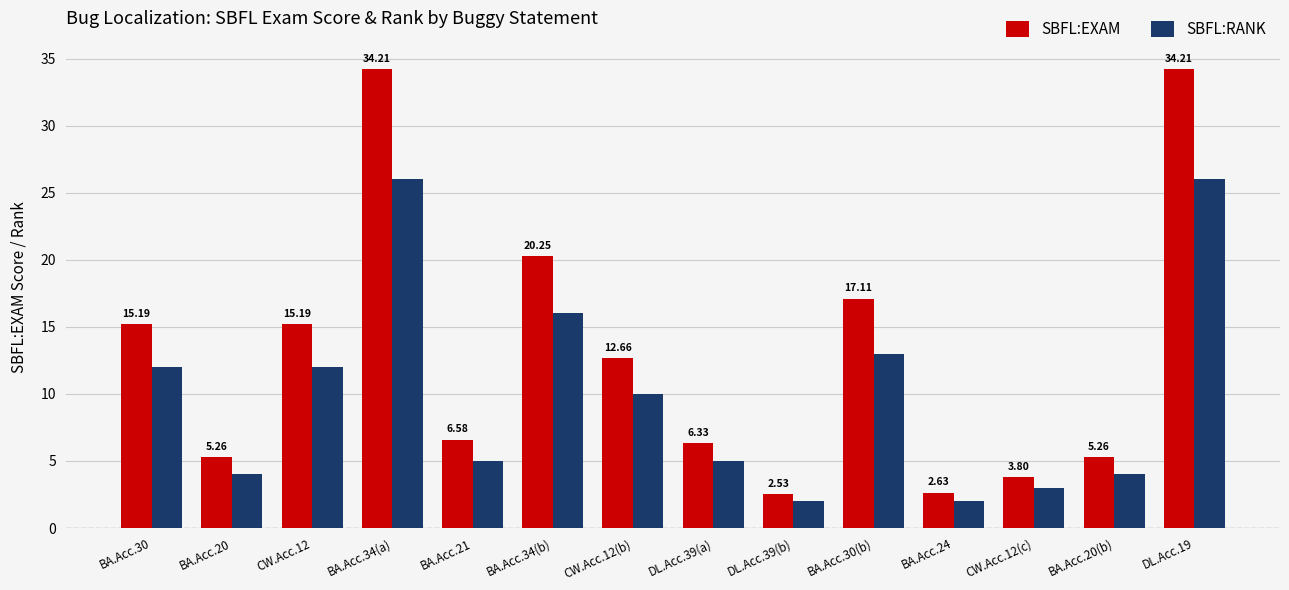

Rank the series by their maximum value, from highest to lowest.

SBFL:EXAM, SBFL:RANK